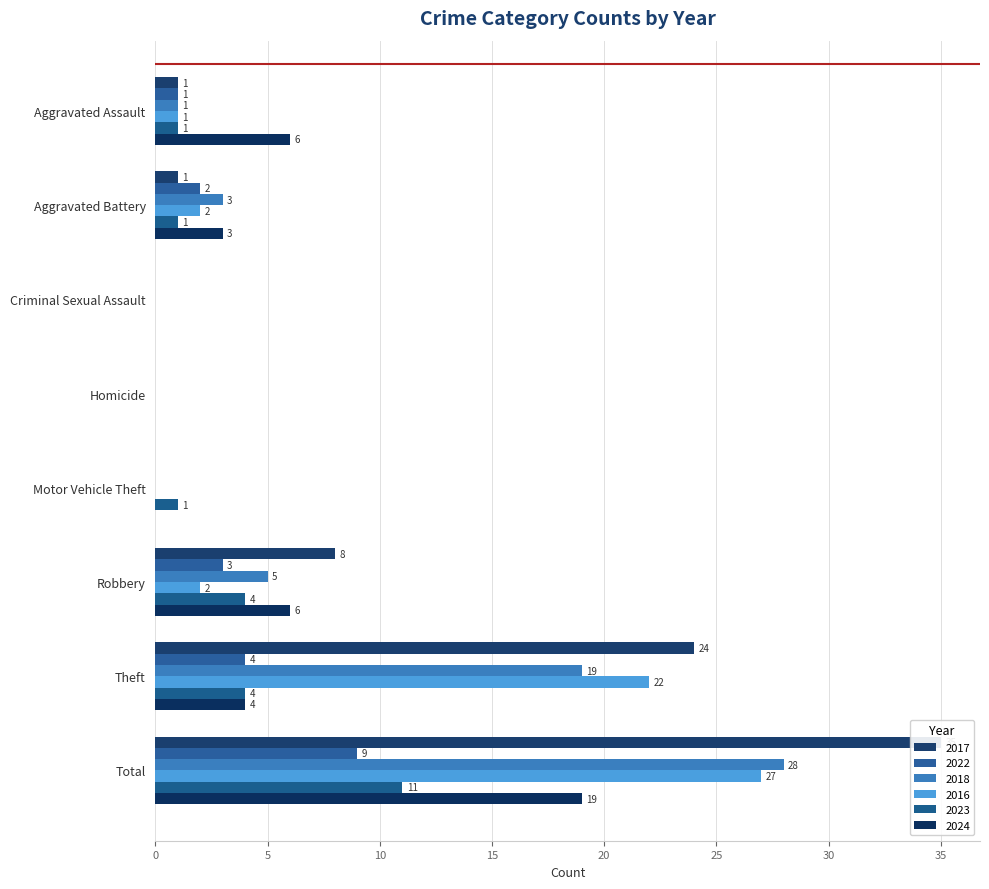

What is the value of the 2016 bar at the 6th from the left?

2